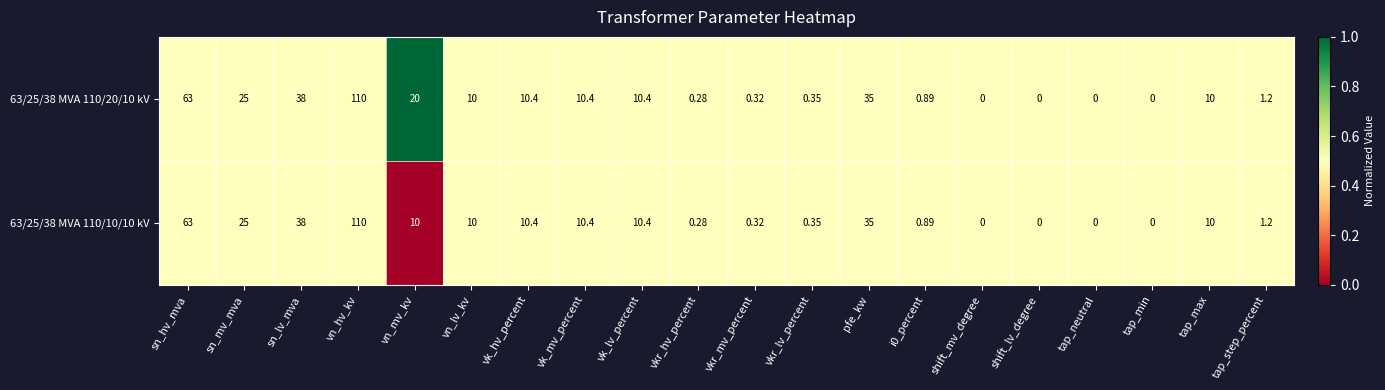

Where does the 63/25/38 MVA 110/20/10 kV series first go above 10?

sn_hv_mva